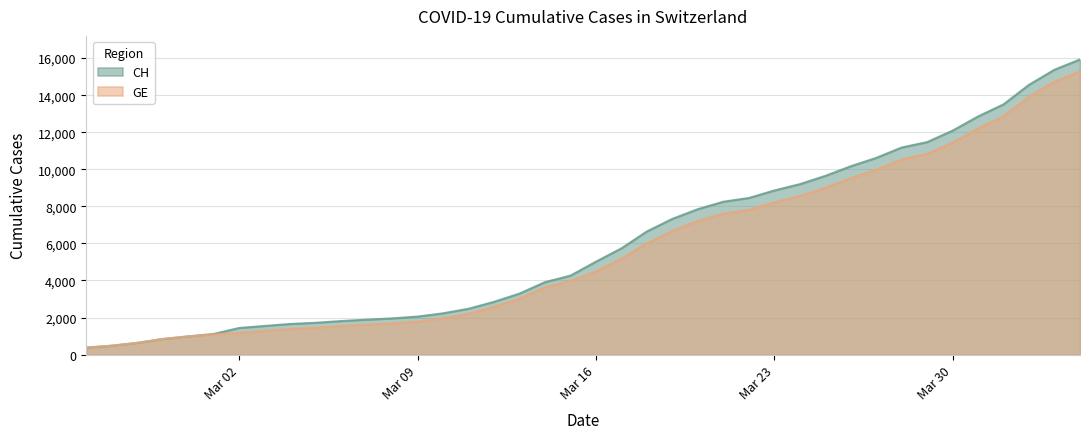

Does the chart have visible grid lines?

Yes